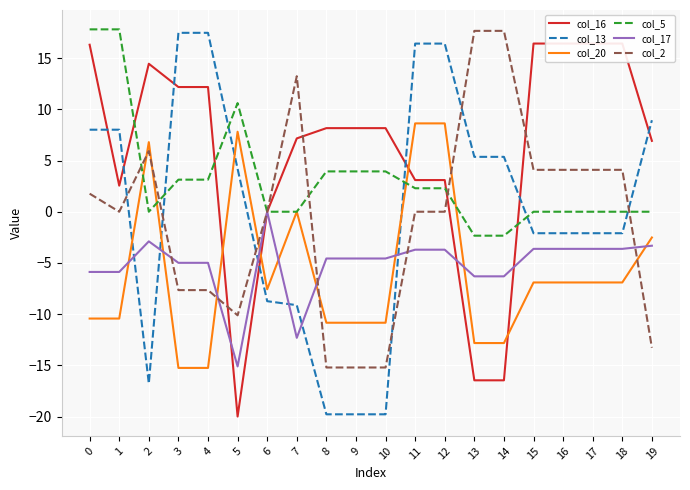

How many lines are shown in the chart?

6